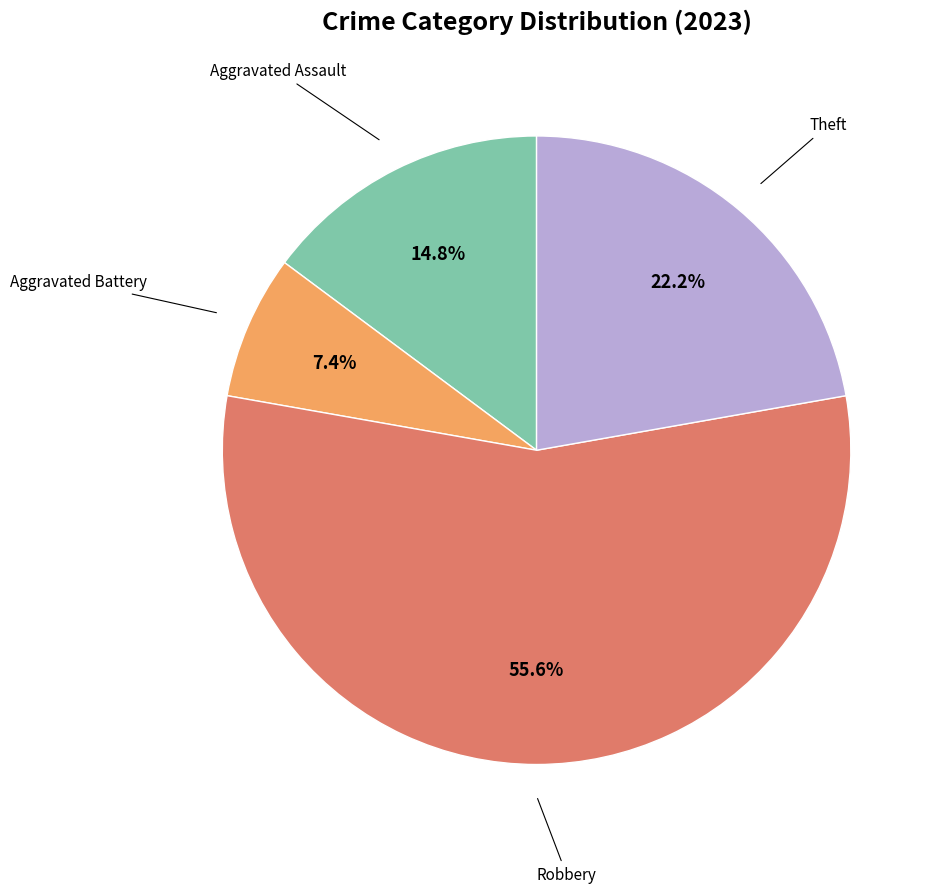

Is there any slice that represents more than half of the pie?

Yes